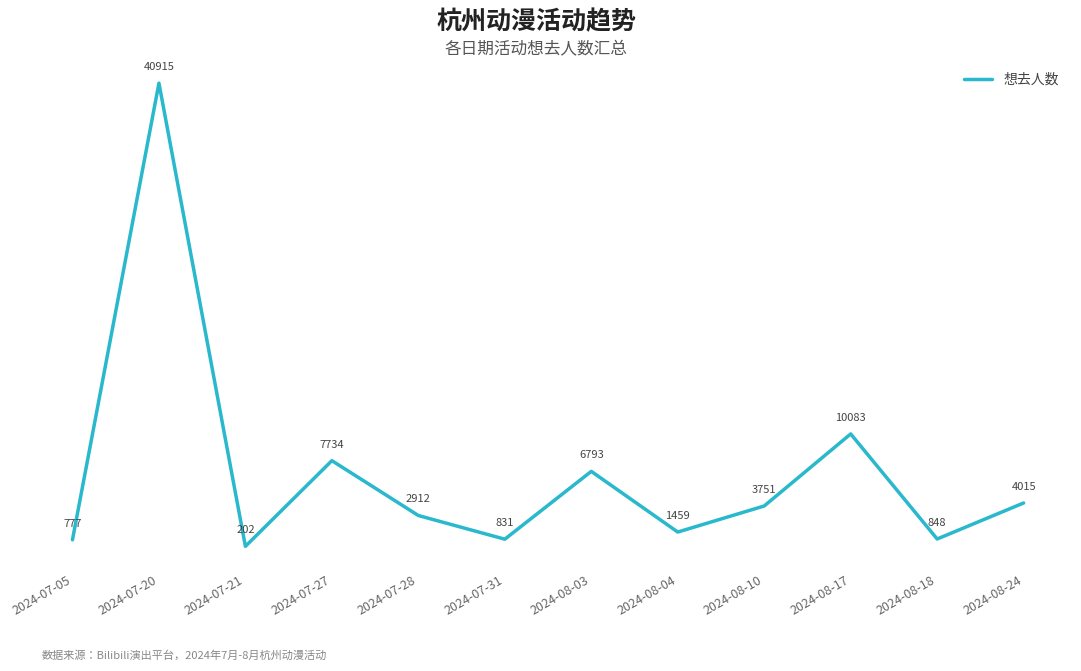

What position from the right is 2024-08-17?

3